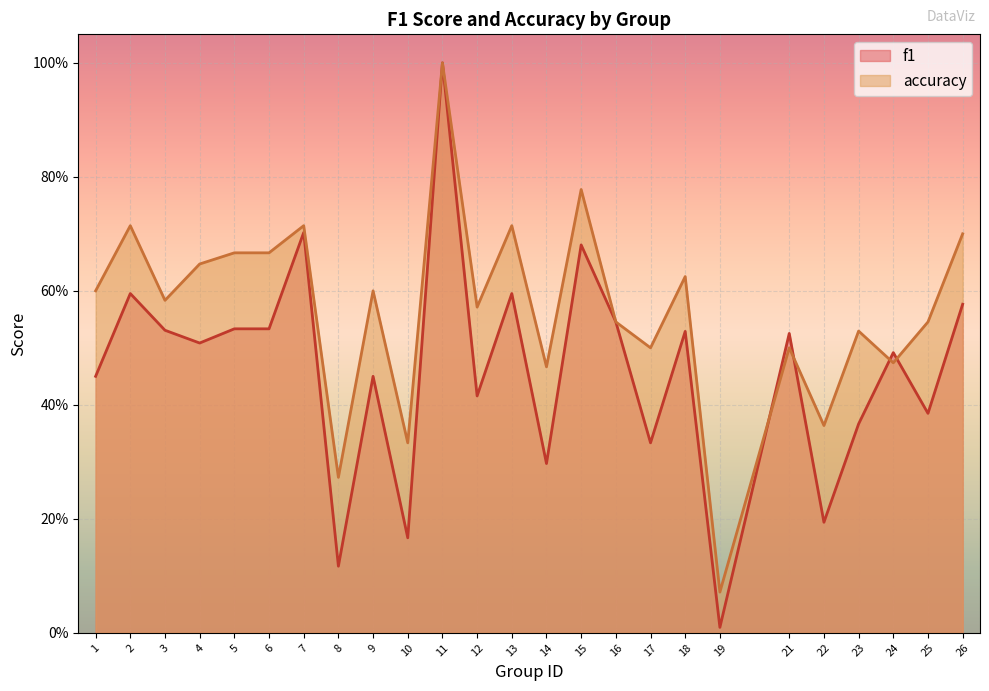

At which label does f1 reach its peak?

11